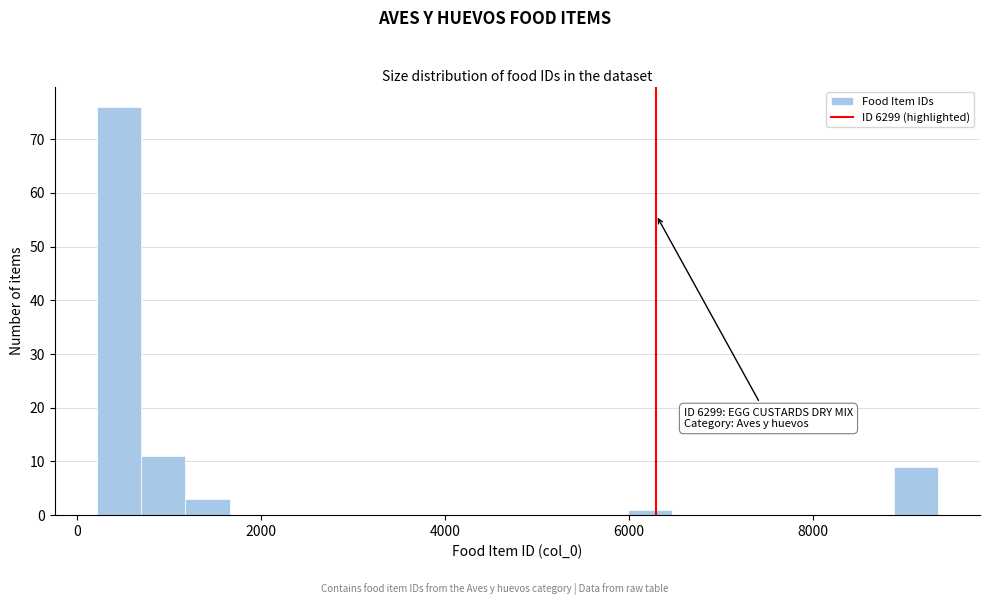

Around what value on the x-axis is the tallest bar? Give the approximate position of its centre, as read against the axis.

400